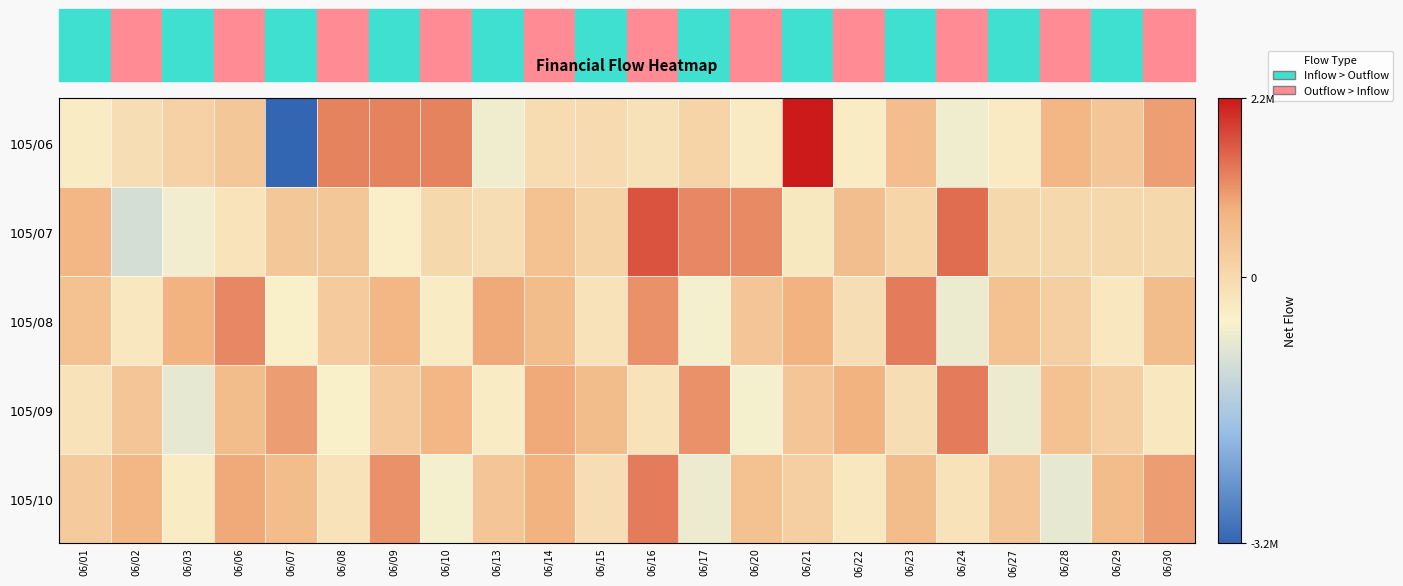

Which series has the largest total across all categories?

105/08